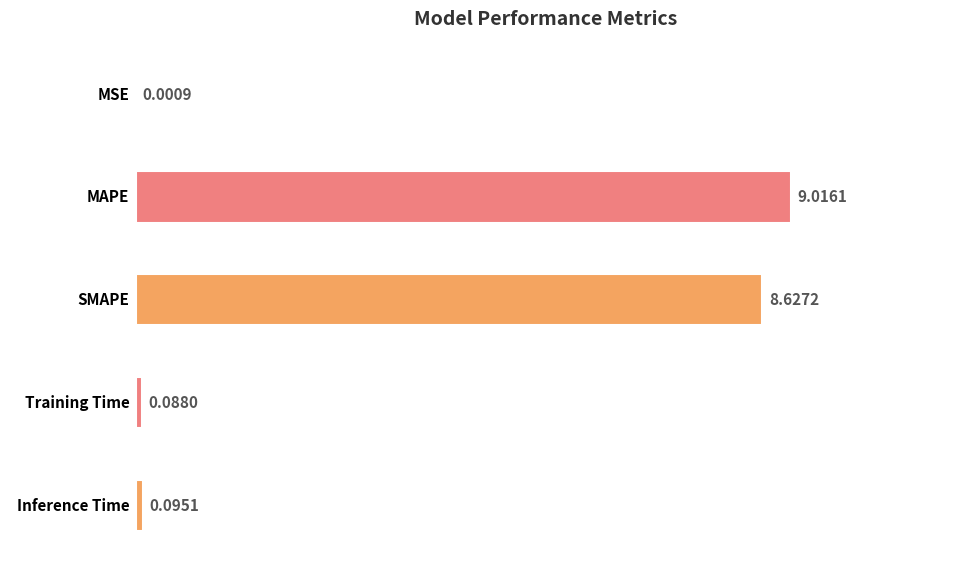

What is the sum of all values?

17.8